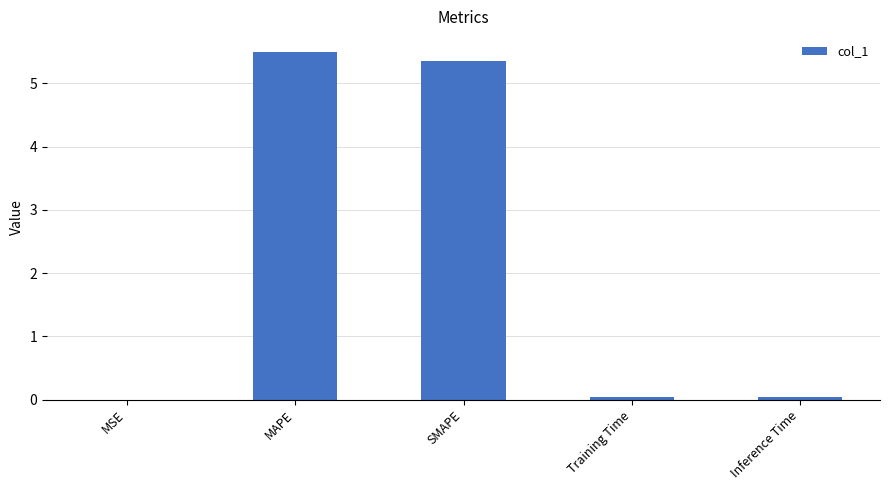

Which has a higher value, MAPE or Training Time?

MAPE